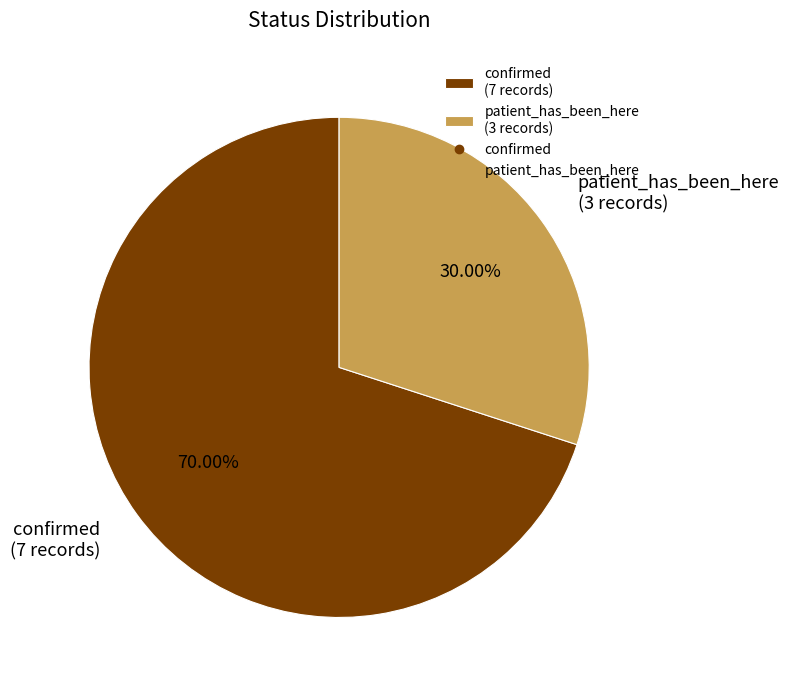

What is the largest slice in the pie chart?

confirmed